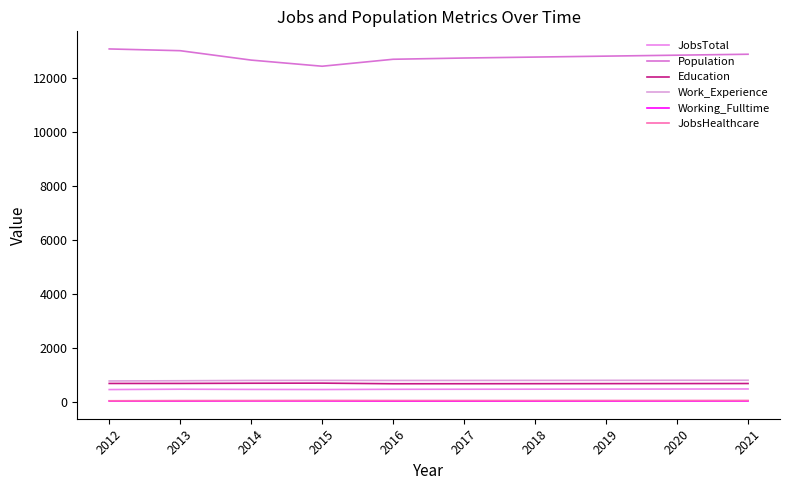

In Education, how many points are higher than both neighbors (excluding endpoints)?

1